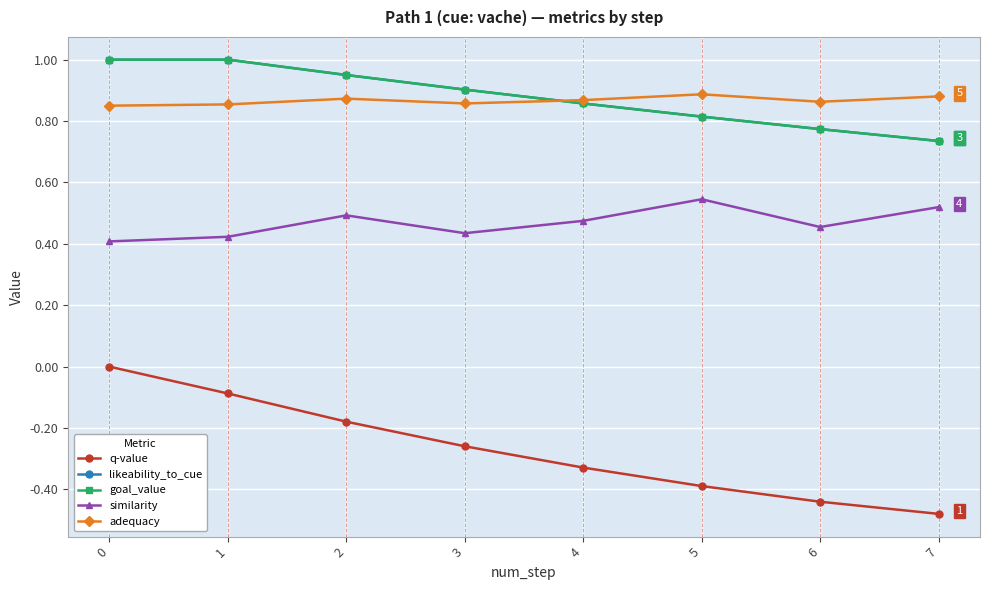

At which label does adequacy reach its peak?

5